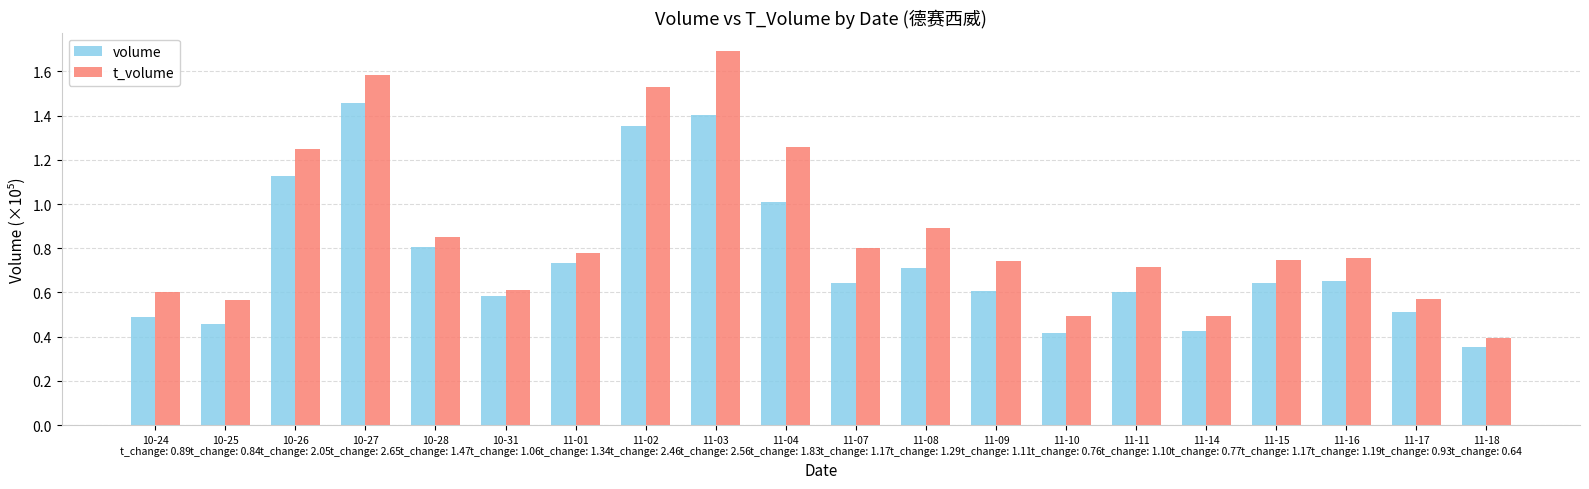

Is the value of t_volume at 11-17
t_change: 0.93 greater than the value of volume at 11-01
t_change: 1.34?

No